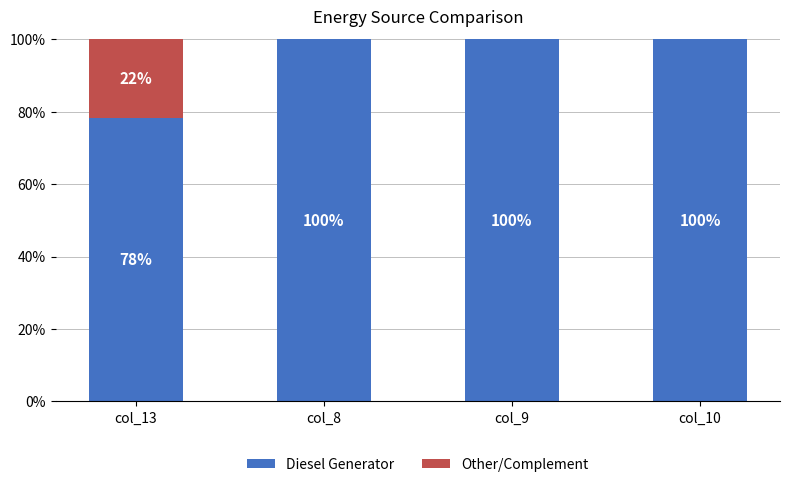

Is it true that Diesel Generator equals 100.0 at col_10?

True